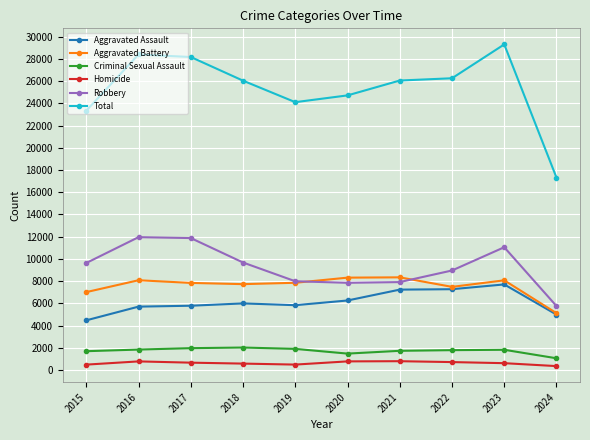

How many data points in Total are less than 26051?

5